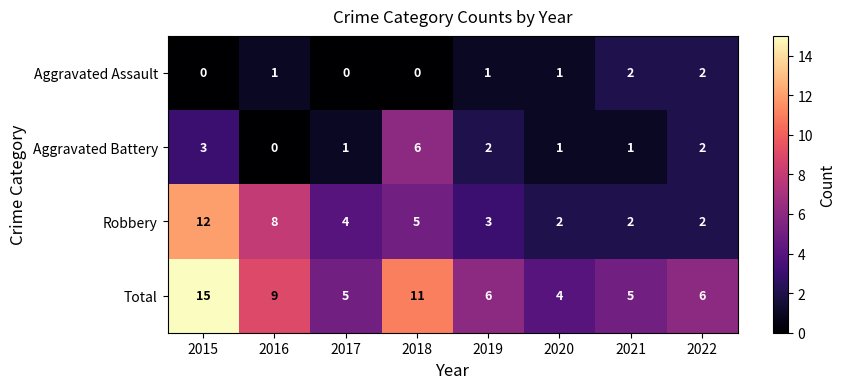

How many series are shown in this chart?

4